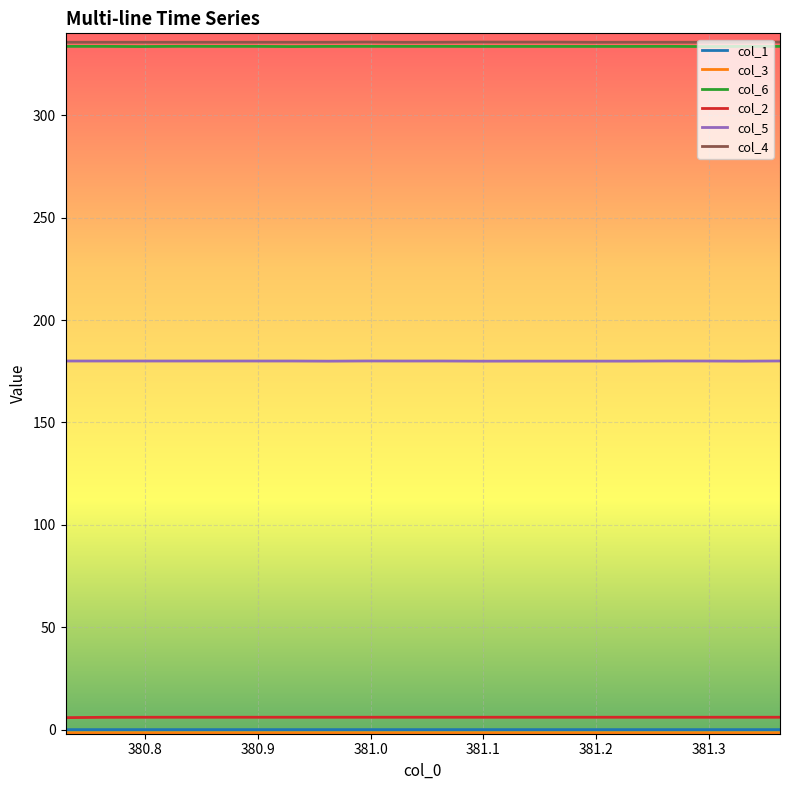

What is the maximum value for col_2?

6.0